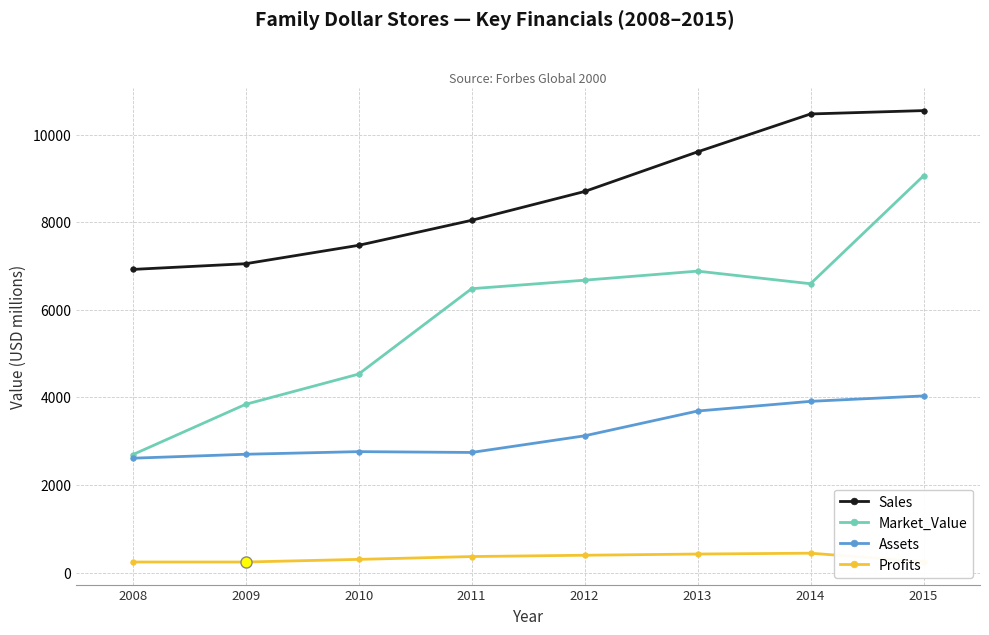

What is the average value of the Market_Value series?

5843.1